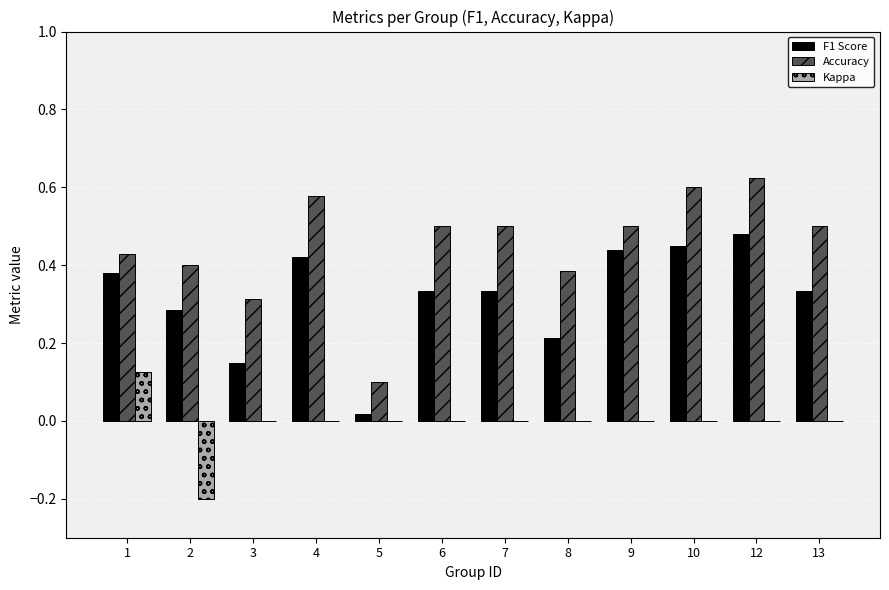

What are all the series names shown in the legend?

F1 Score, Accuracy, Kappa